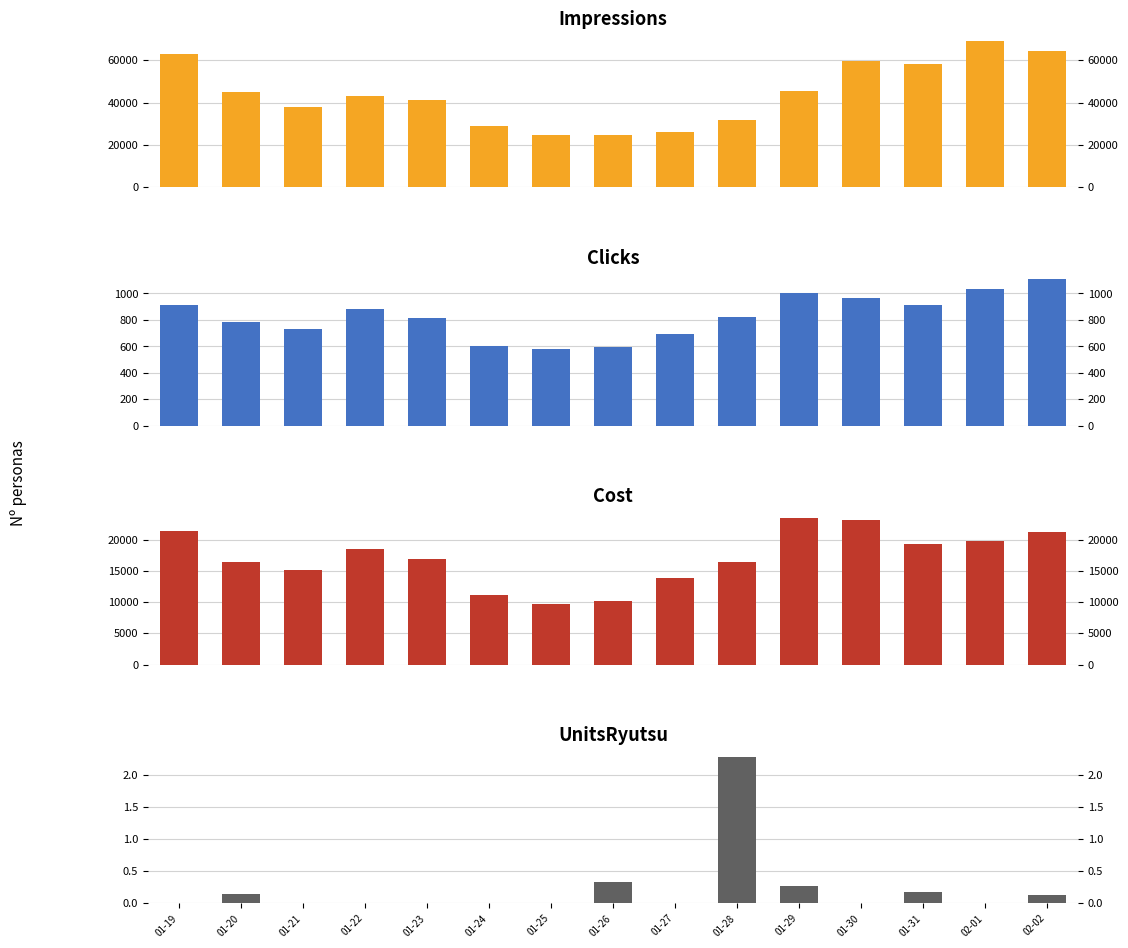

List the series in order of their peak value, highest first.

Impressions, Cost, Clicks, UnitsRyutsu